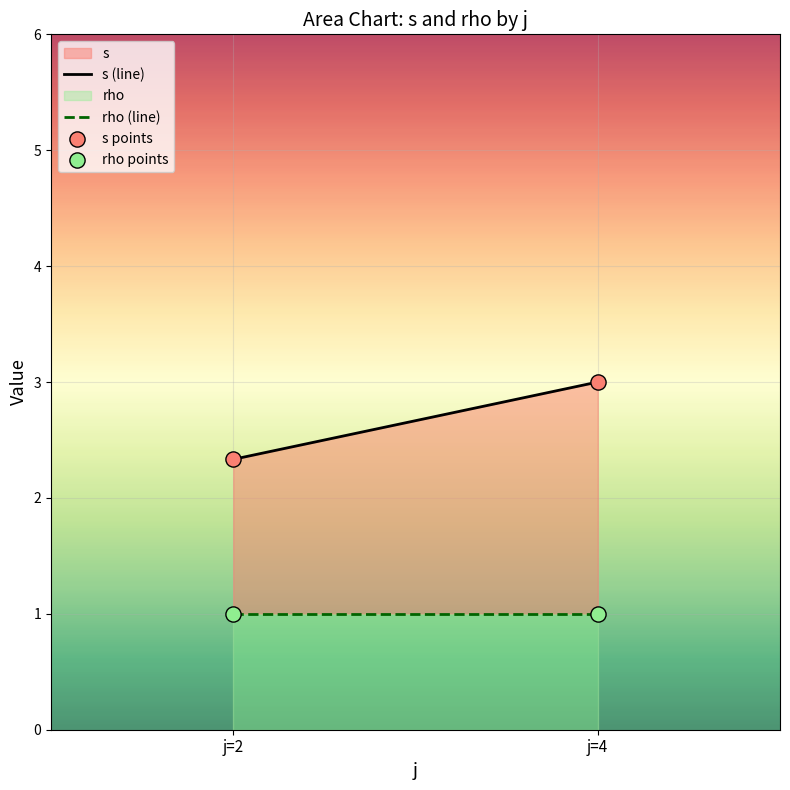

In the s points series, what Y value is closest to 2?

2.3